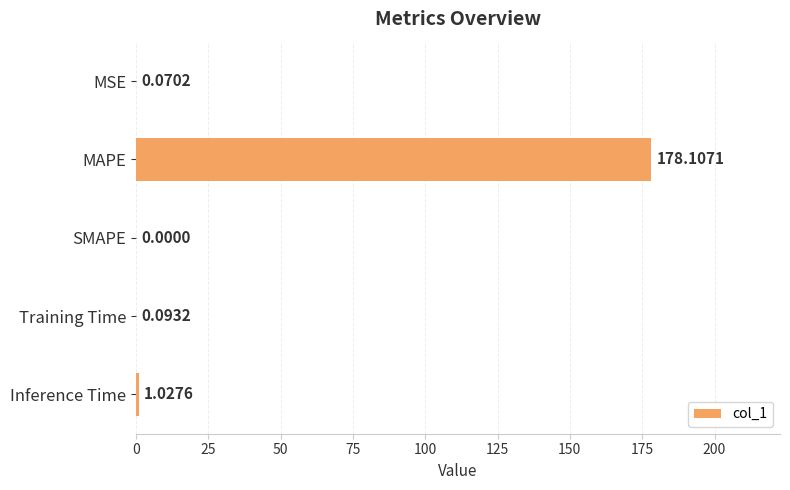

How many categories are shown in the chart?

5